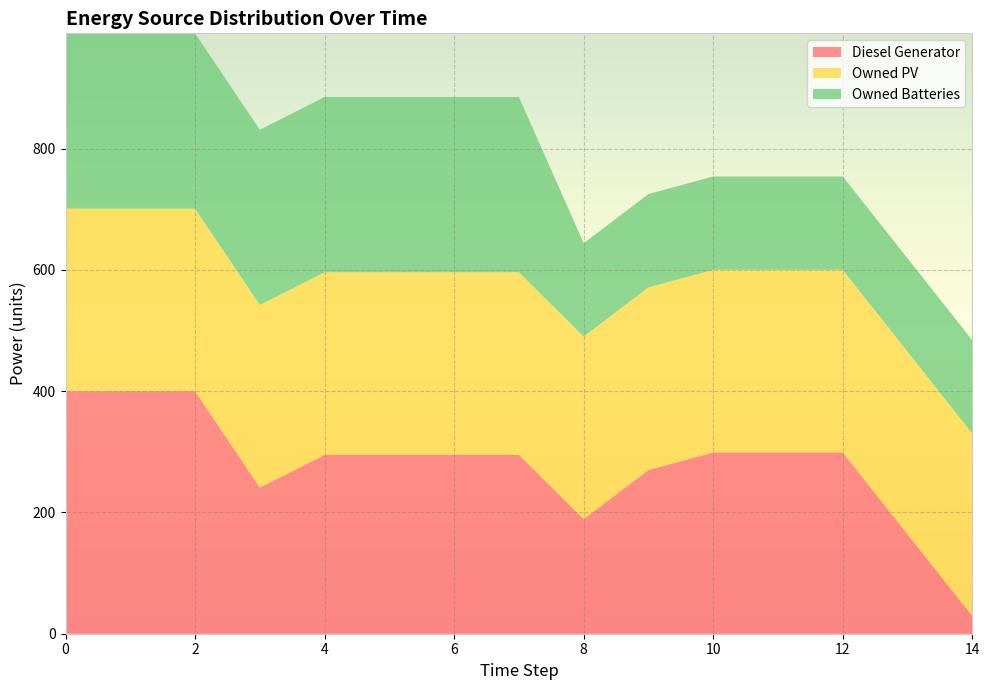

Reading right to left, what are all the values shown in this chart?

Diesel Generator: 29	164	299	299	299	270	189	295	295	295	295	241	400	400	400
Owned PV: 301	301	301	301	301	301	301	301	301	301	301	301	301	301	301
Owned Batteries: 154	154	154	154	154	154	154	289	289	289	289	289	289	289	289